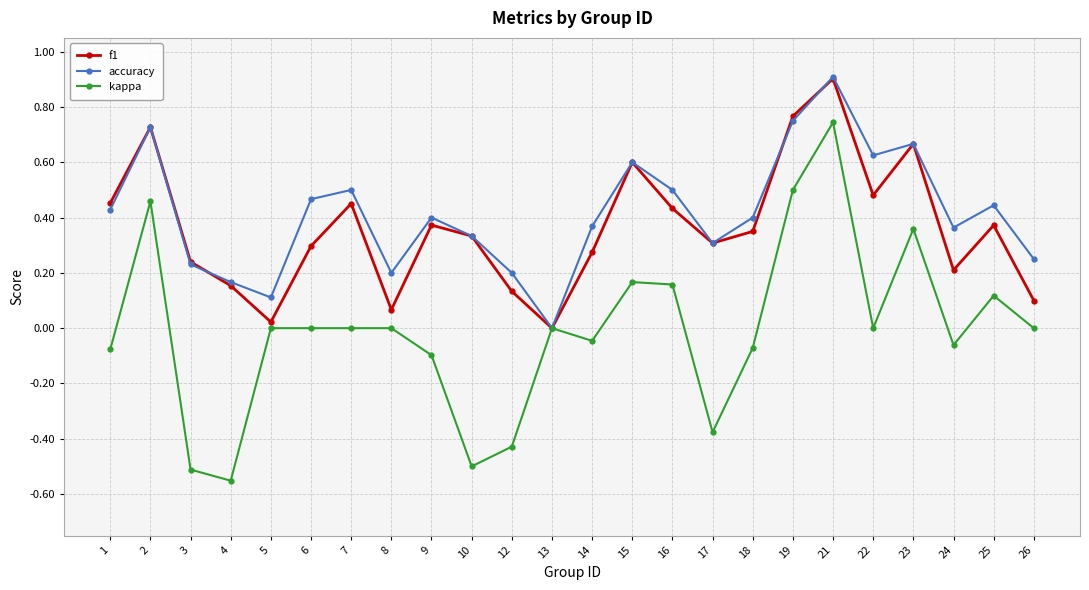

How many data points does each series have?

24